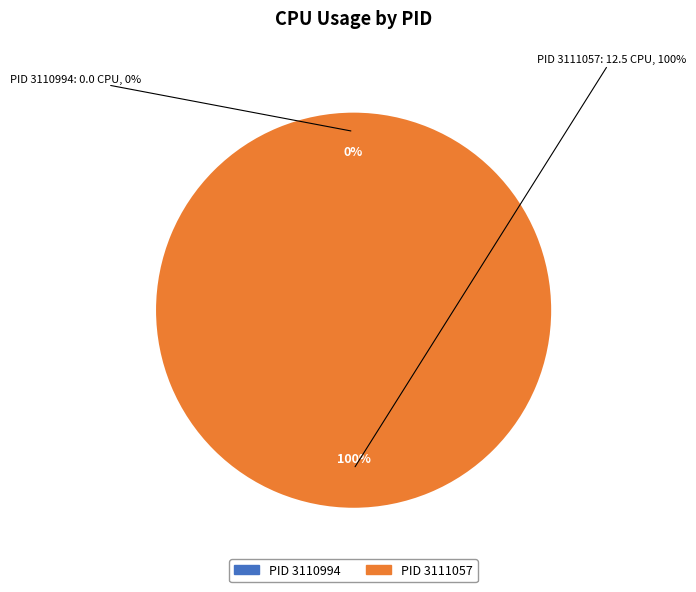

To the nearest percent, what is the average slice percentage?

50%